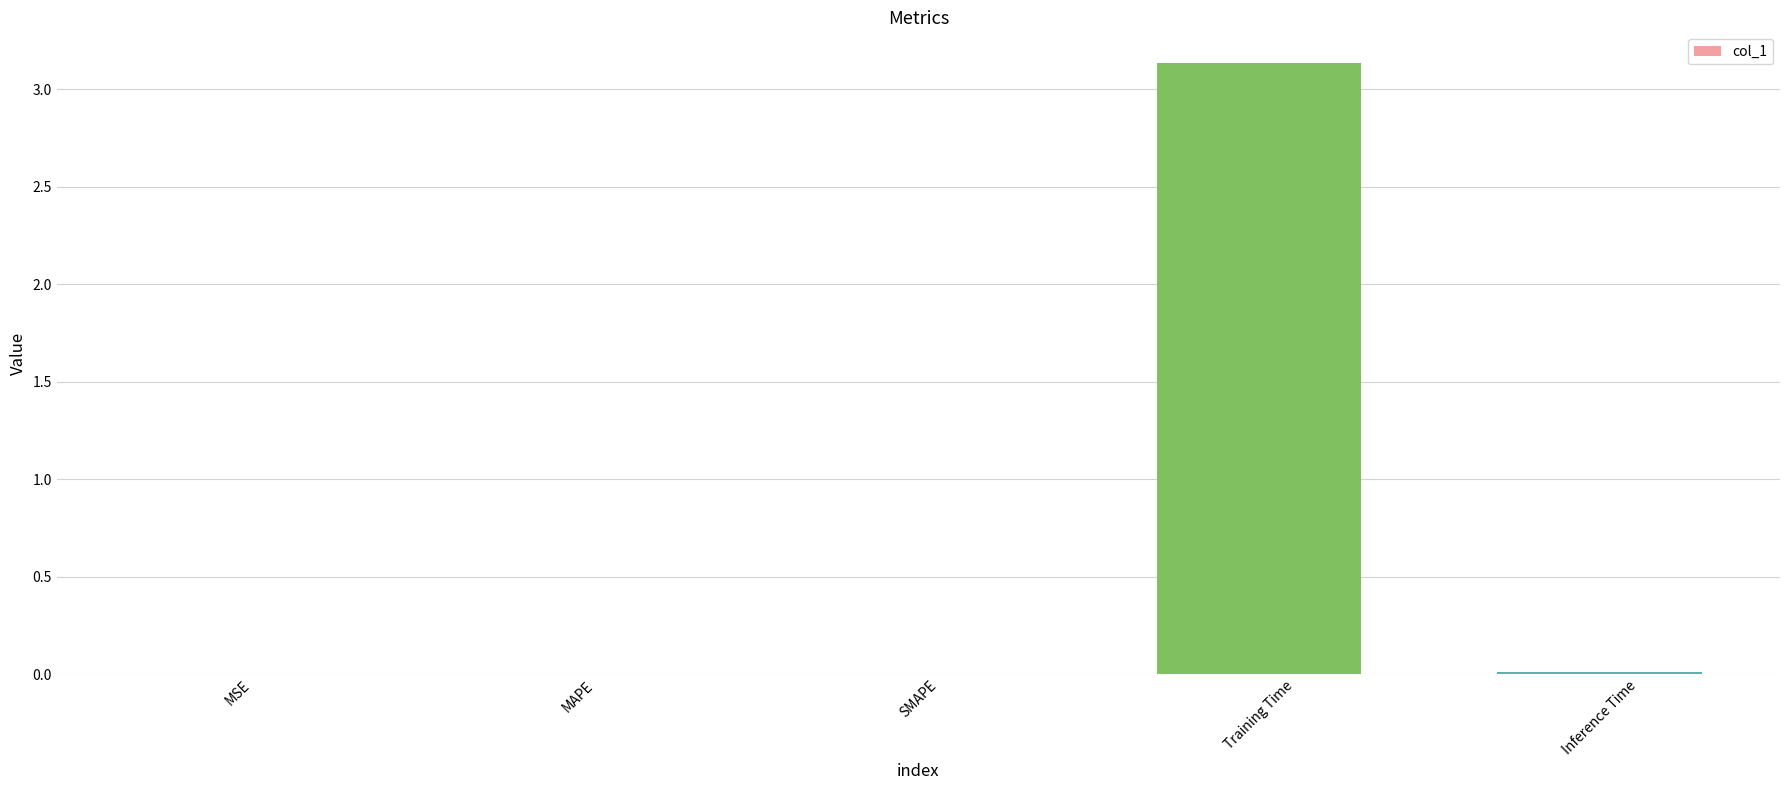

True or false: the data shows 0.0 at MAPE.

True